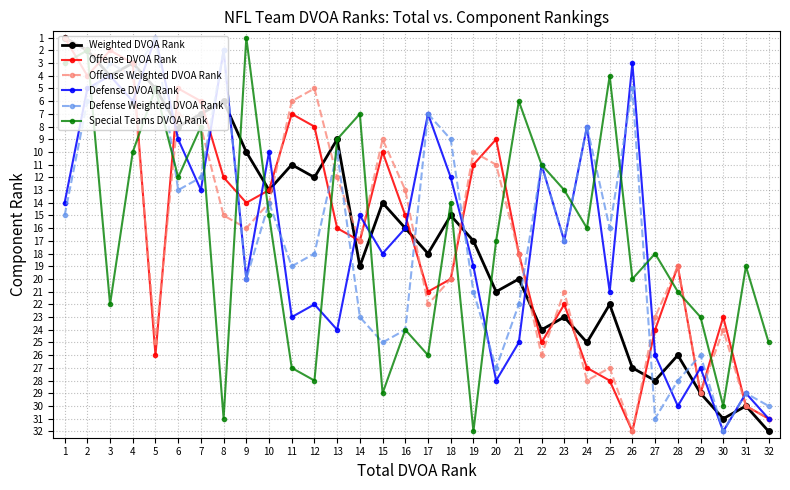

What is the difference between the second highest and second lowest values in the Special Teams DVOA Rank series?

29